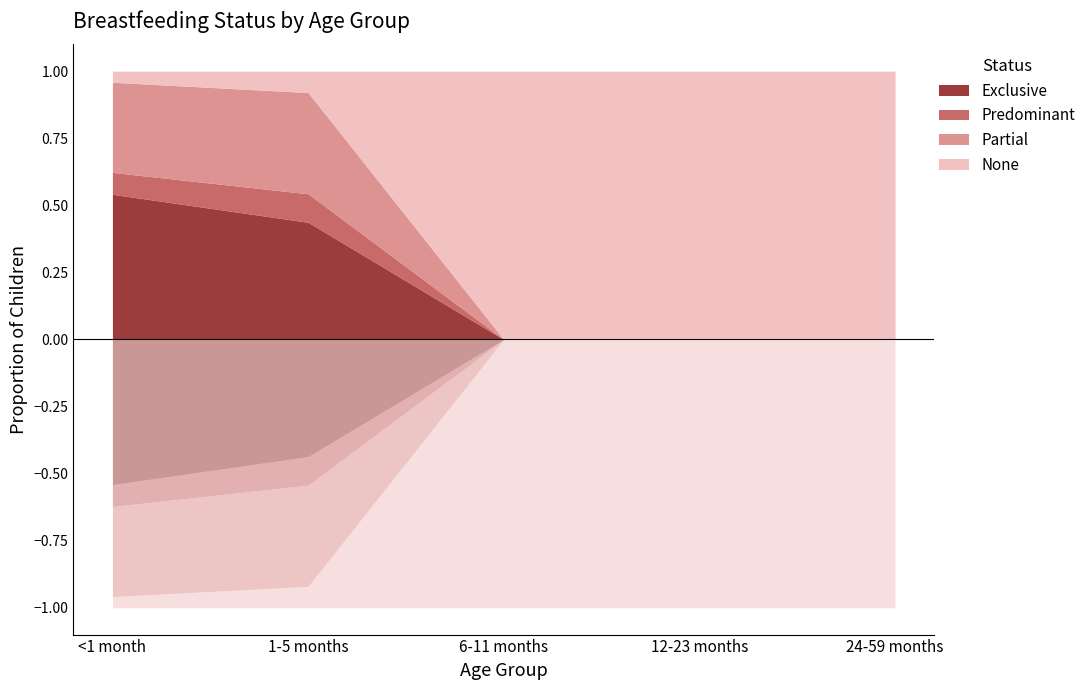

Between <1 month and 12-23 months, which series saw the biggest shift?

None